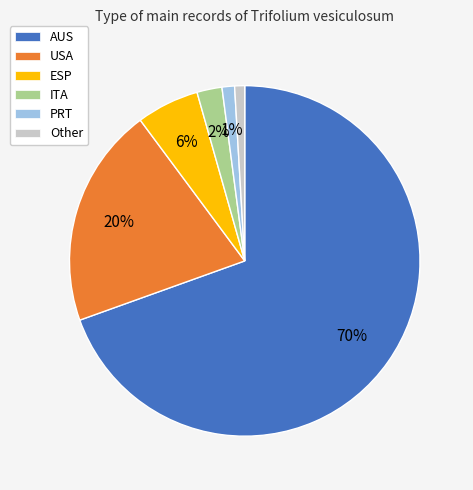

The ESP slice represents 6% of the pie. True or false?

True